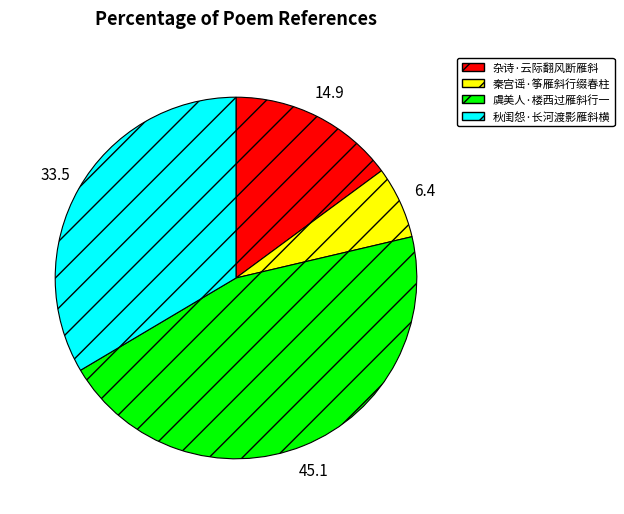

True or false: 秋闺怨·长河渡影雁斜横 accounts for 26% of the total.

False